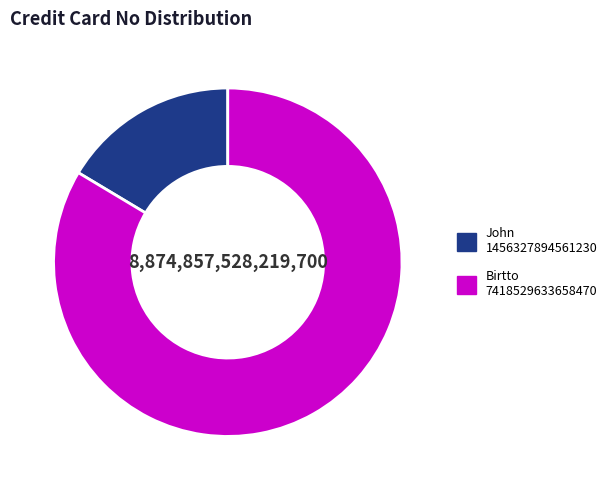

How many segments does this pie chart have?

2